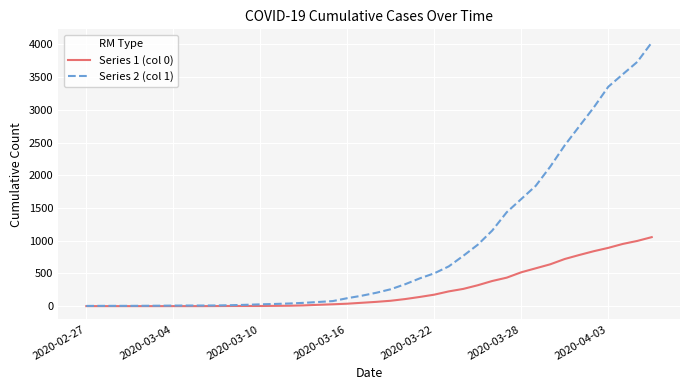

List the series in order of their overall mean, highest first.

Series 2 (col 1), Series 1 (col 0)